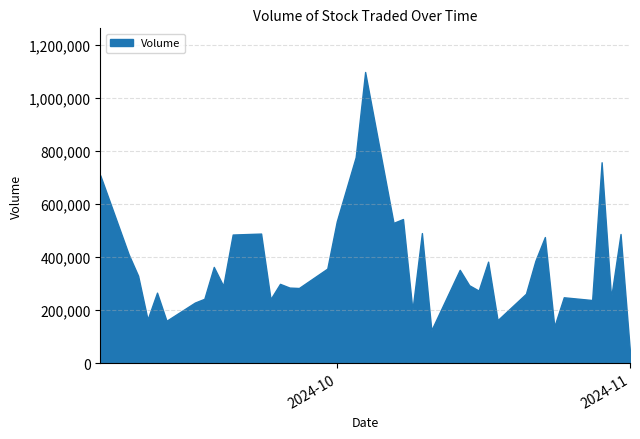

True or false: the data has more than 1 interior local peaks.

True